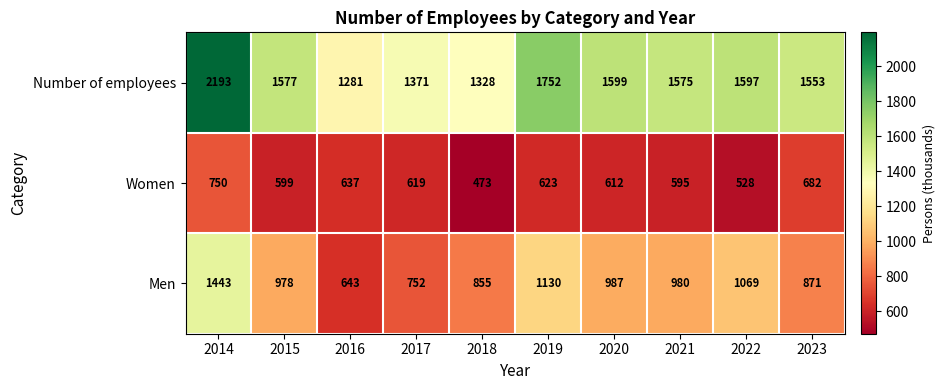

True or false: Number of employees has a value of 823 at 2023.

False